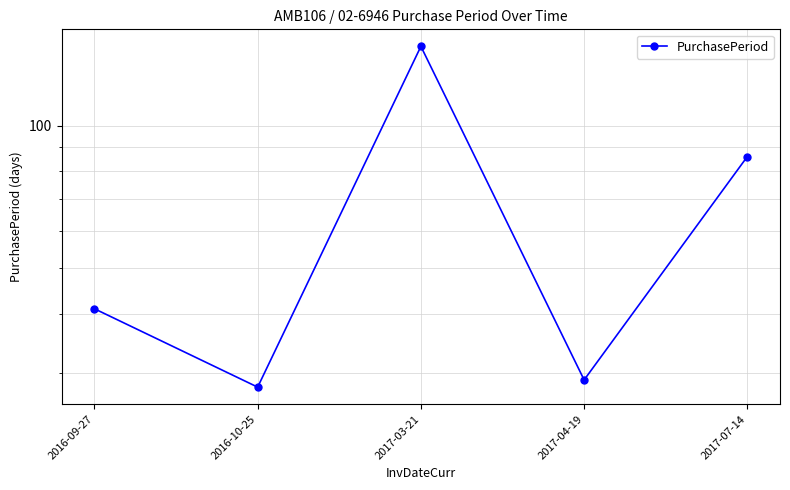

Where is the first local minimum?

2016-10-25